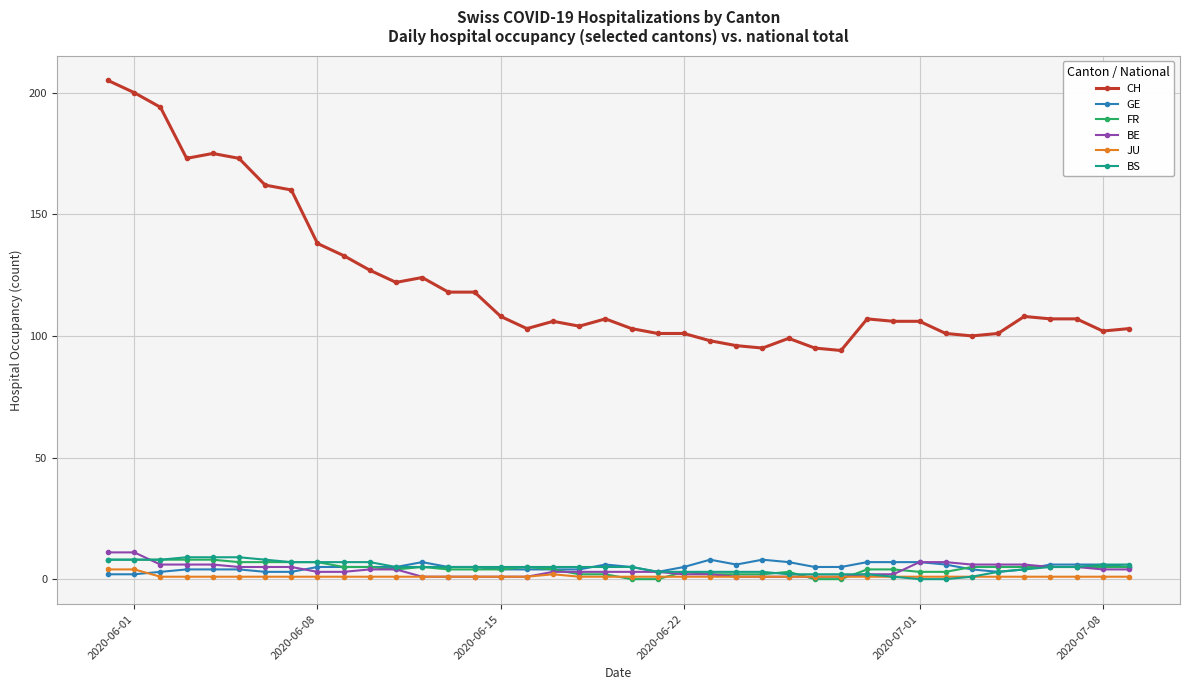

Which series has the widest spread of values?

CH